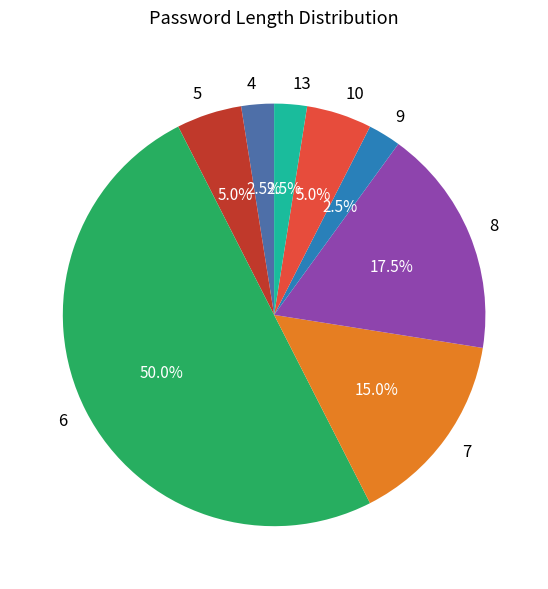

Approximately how many times larger is the value at 10 compared to 9?

2.0